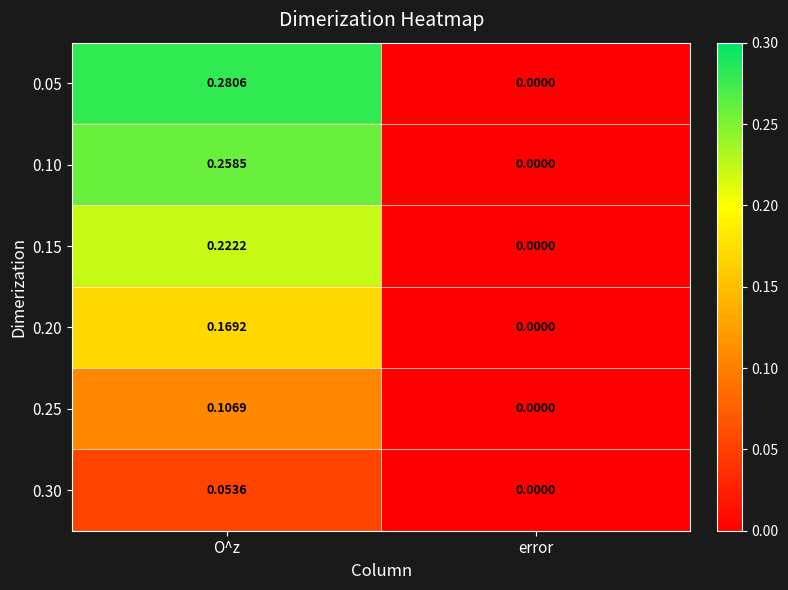

At which label is 0.10 closest to 0?

error